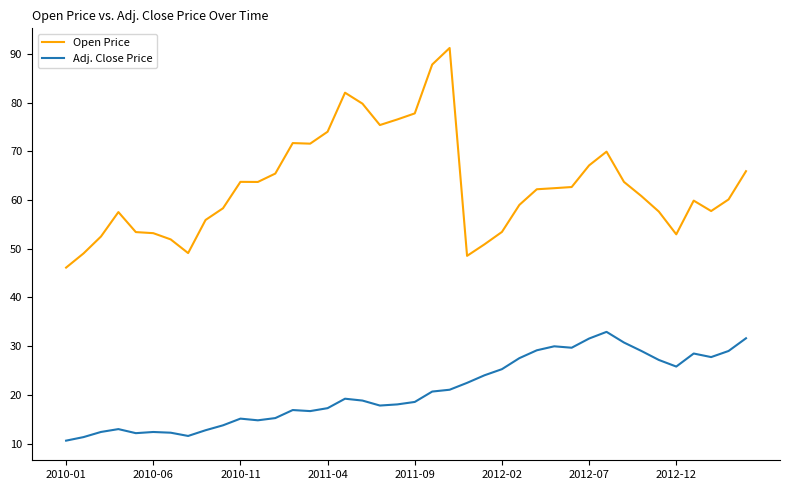

Which series has the largest range (max minus min)?

Open Price